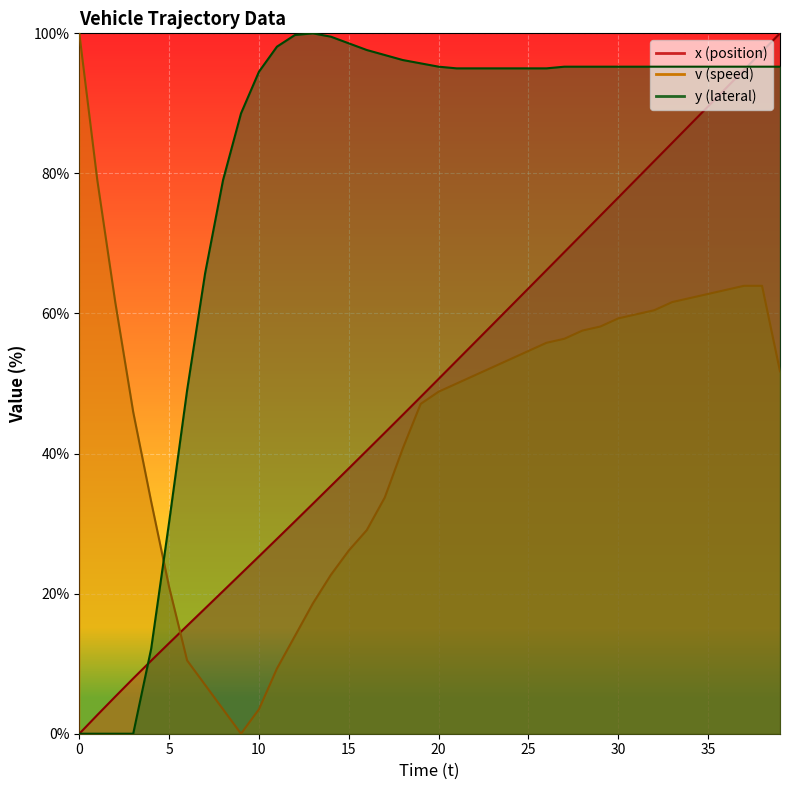

What is the sum of the y values at 24 and 39?

190.2